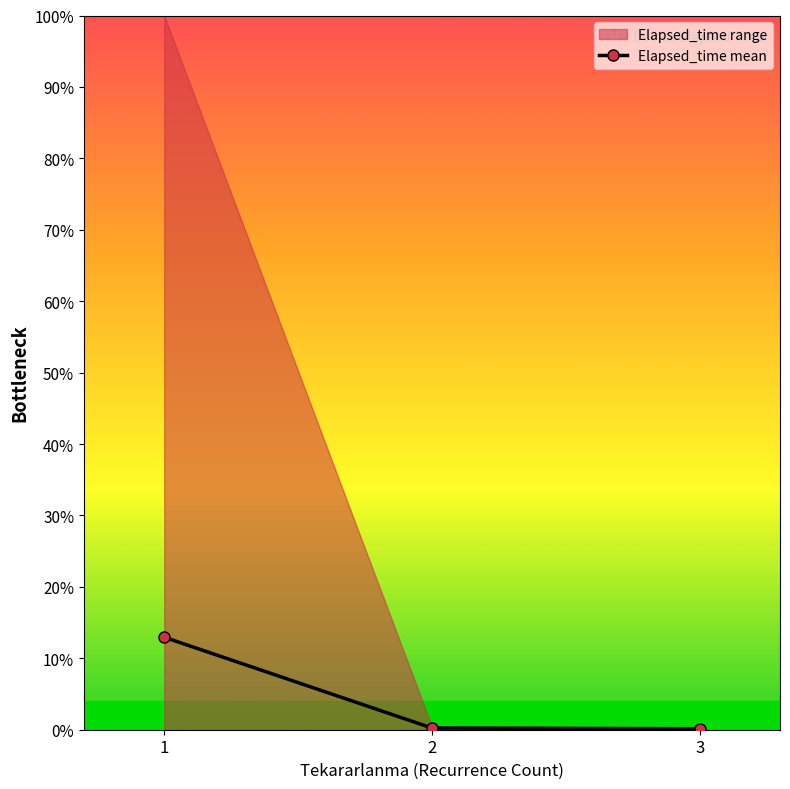

List the labels in order of value, largest first.

1, 2, 3